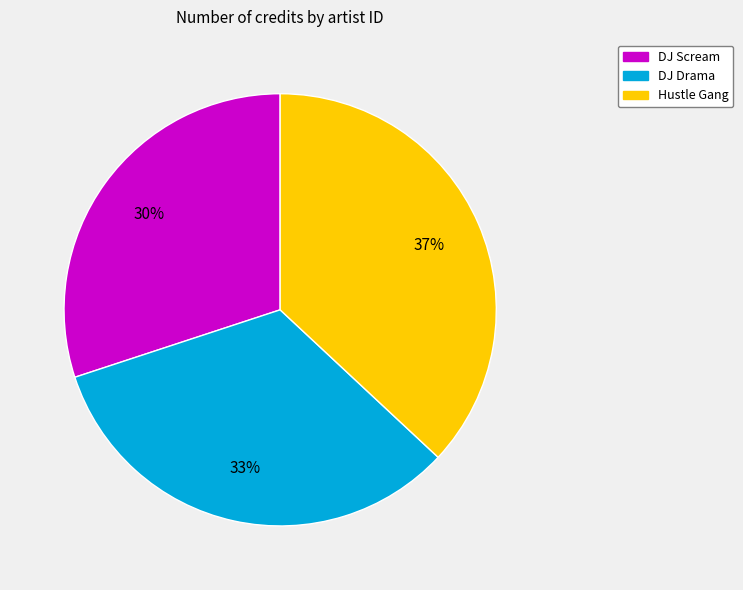

To the nearest percent, what is the difference between the largest and smallest slice percentages?

7%